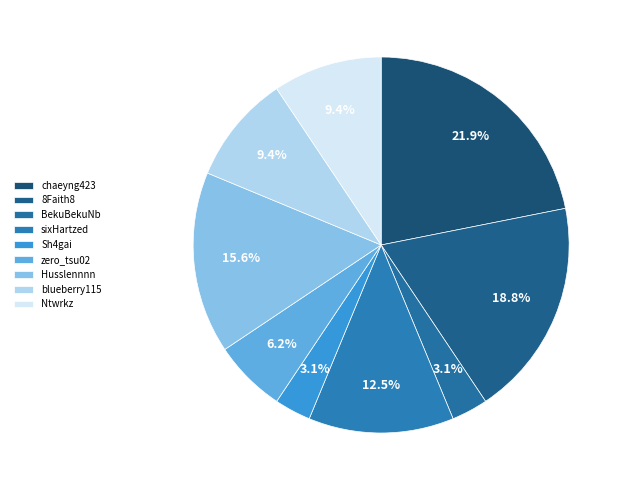

True or false: blueberry115 accounts for 1% of the total.

False